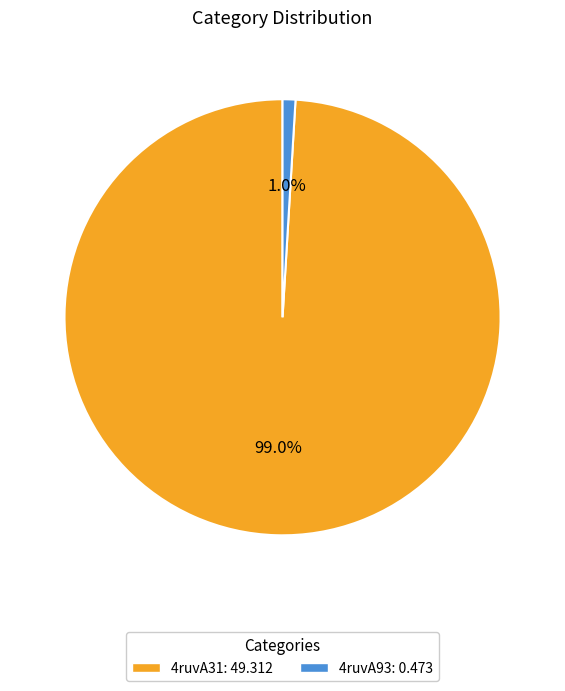

Rank the categories by value from lowest to highest.

4ruvA93, 4ruvA31